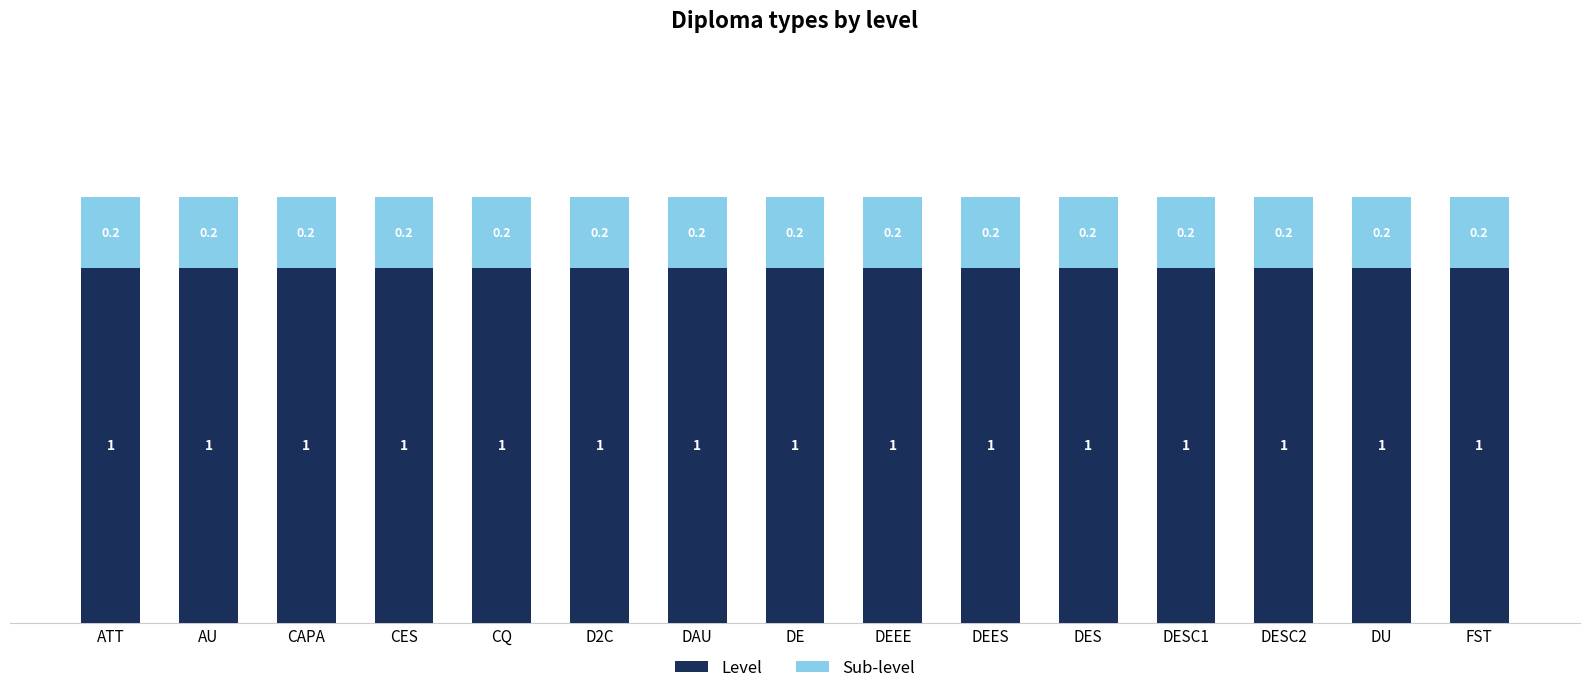

What is the highest value of the Level series?

1.0